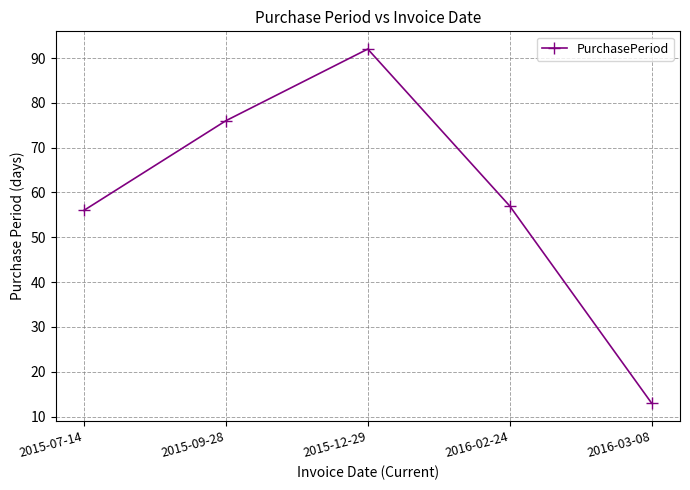

Which category has the lowest value across all series?

2016-03-08